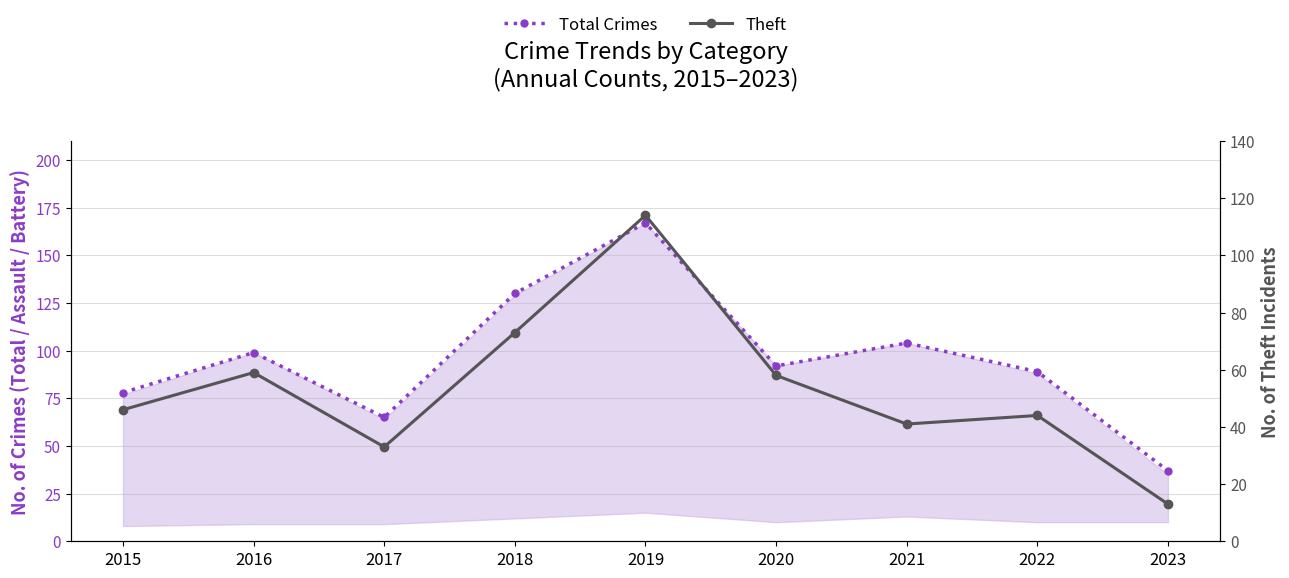

What is the smallest value displayed?

13